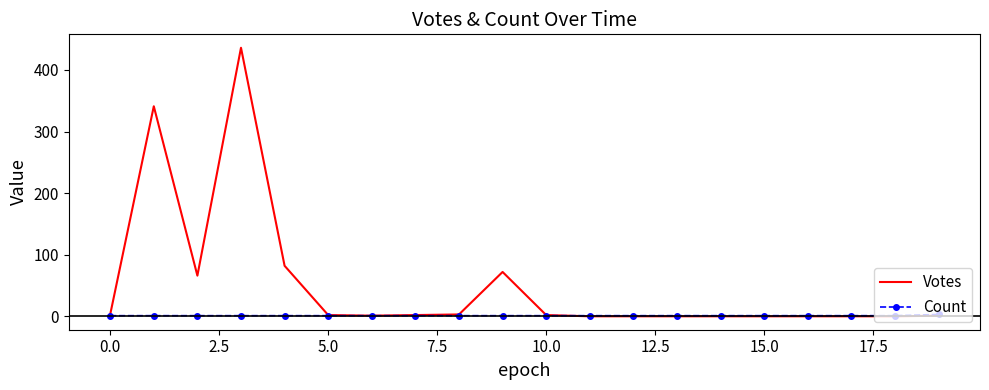

Rank the series by their average value, from highest to lowest.

Votes, Count